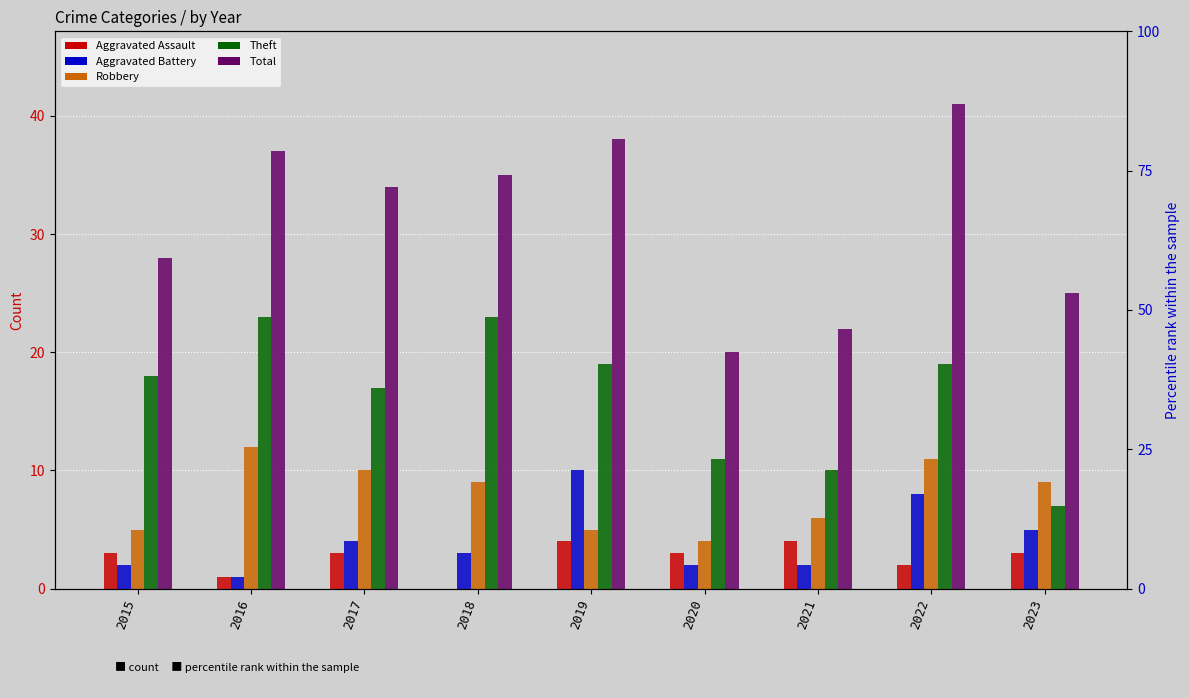

How many series are shown in this chart?

5